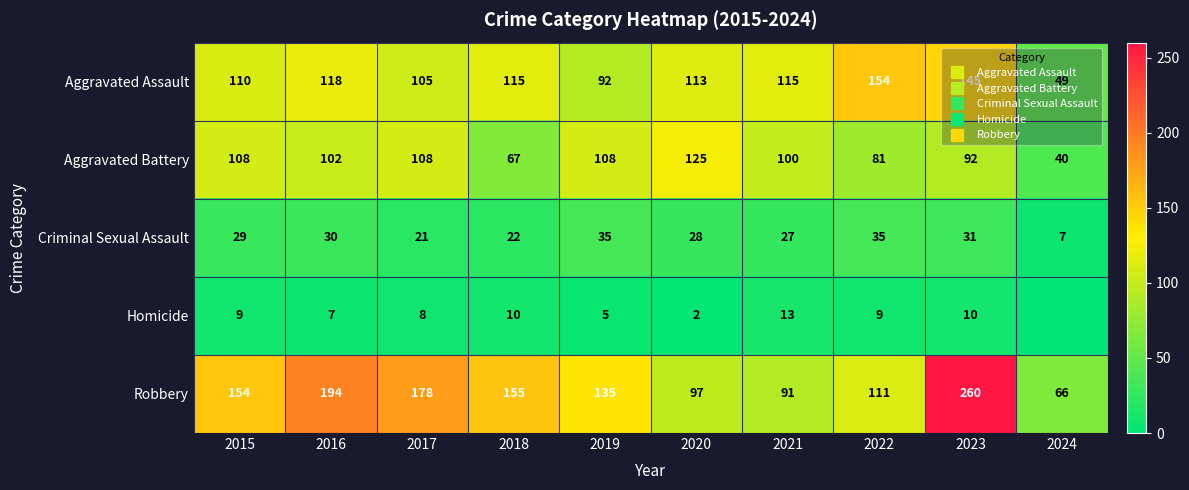

What is the total value across all series at 2021?

346